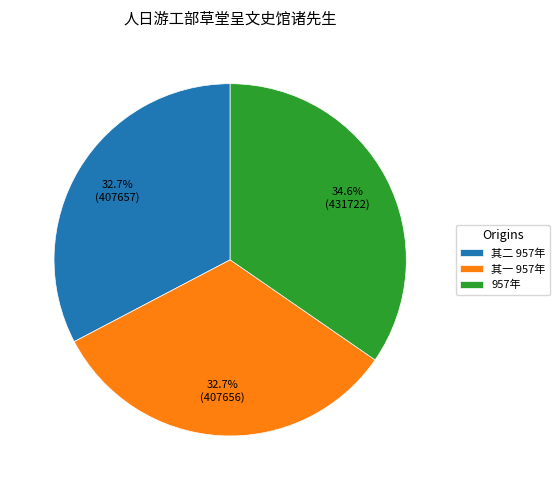

What percentage do 其二 957年 and 957年 together represent?

67.3%